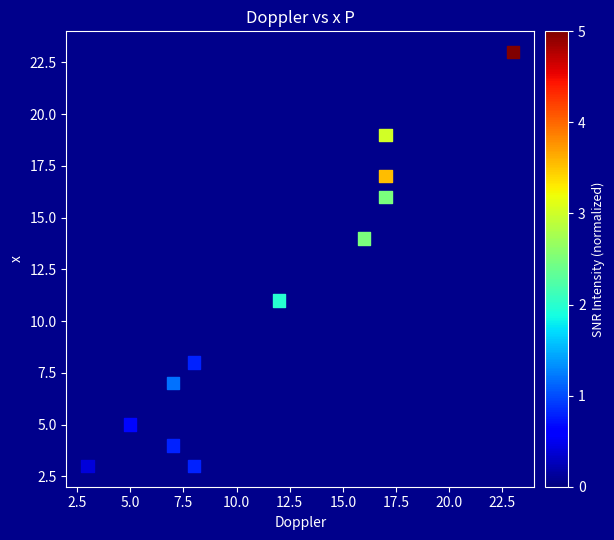

What Y value in the scatter plot is closest to 13?

14